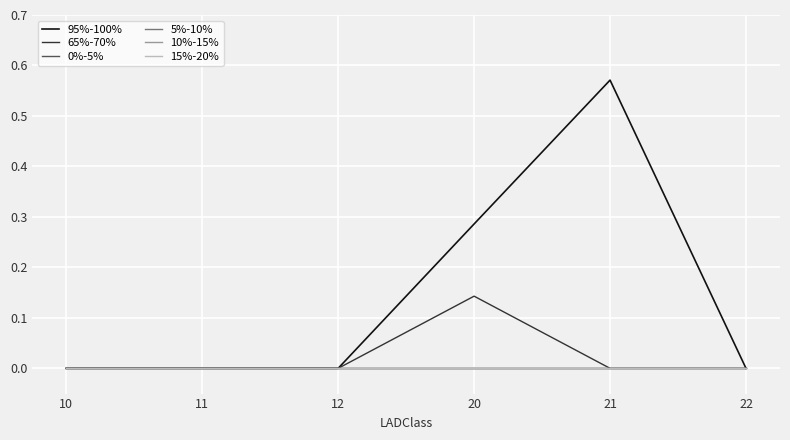

Is this an area chart (filled region under the line)?

No